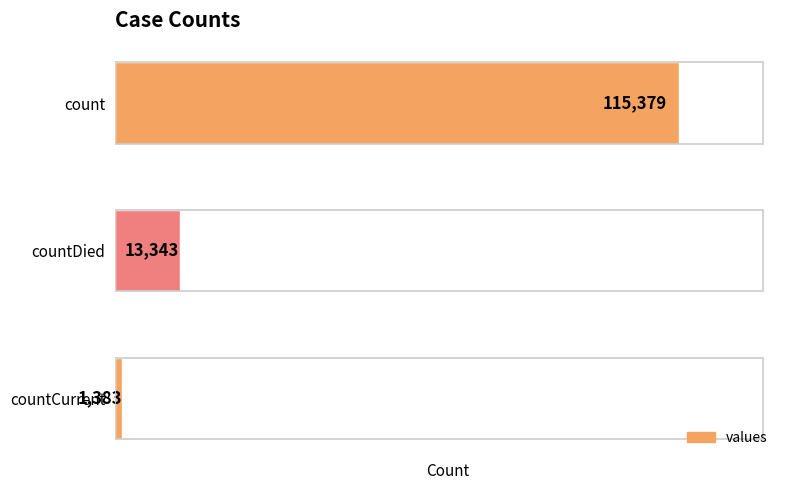

List the labels in order of value, smallest first.

countCurrent, countDied, count